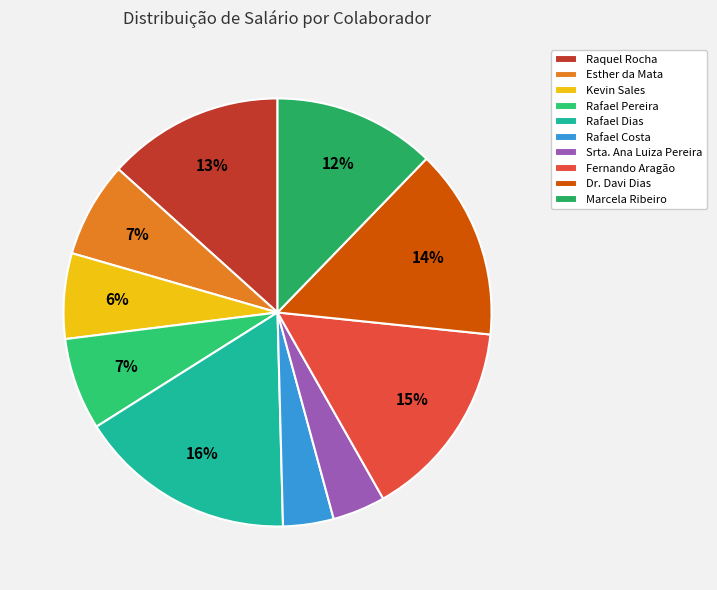

Do Rafael Pereira and Srta. Ana Luiza Pereira together represent more than half of the pie?

No